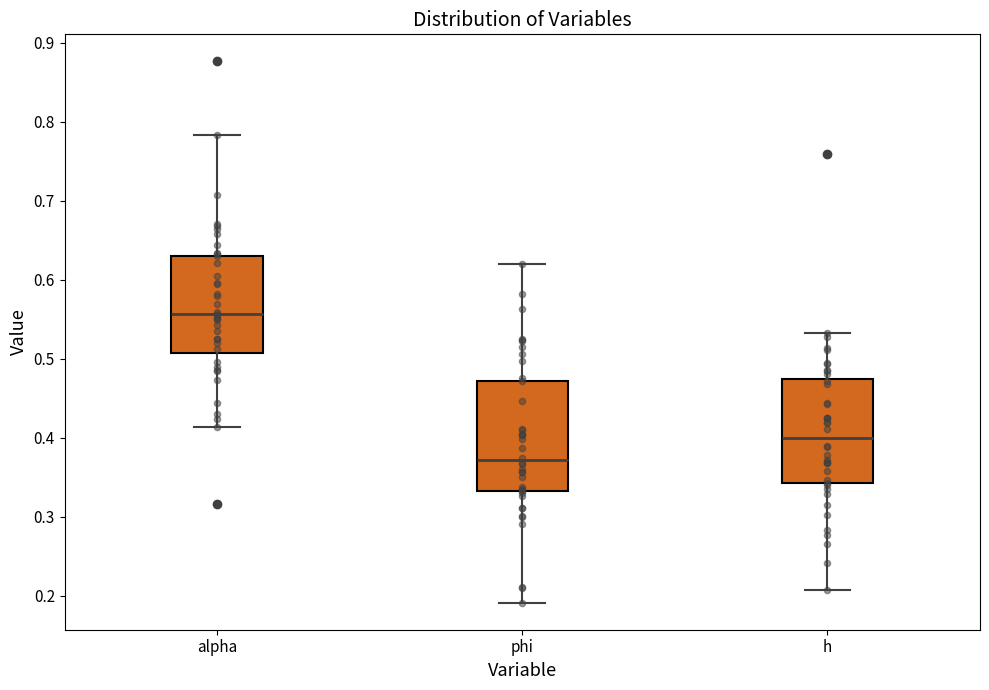

Reading left to right, transcribe this box plot: for each box, give where its median line is, the range the box spans, and where its two whiskers end, as read against the y-axis. The values are not printed on the chart, so give them approximately, as read against the axis.

alpha: median 0.56, box 0.51 to 0.63, whiskers 0.41 to 0.78
phi: median 0.37, box 0.33 to 0.47, whiskers 0.19 to 0.62
h: median 0.40, box 0.34 to 0.47, whiskers 0.21 to 0.53